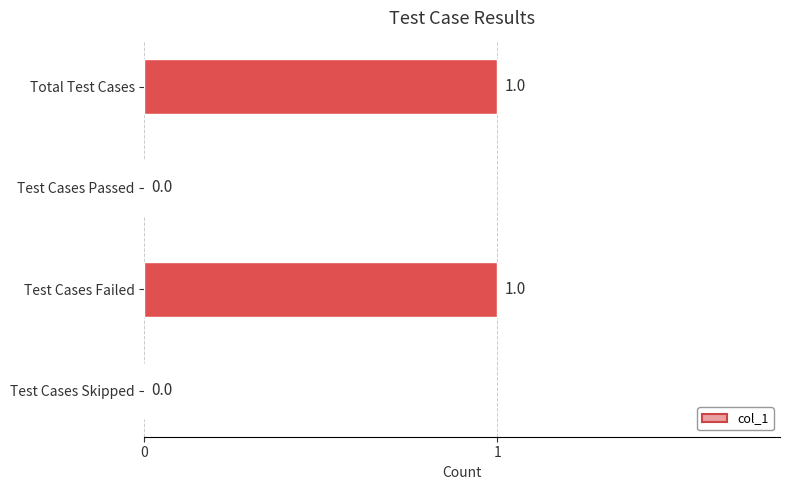

Between Test Cases Passed and Test Cases Failed, which is larger?

Test Cases Failed